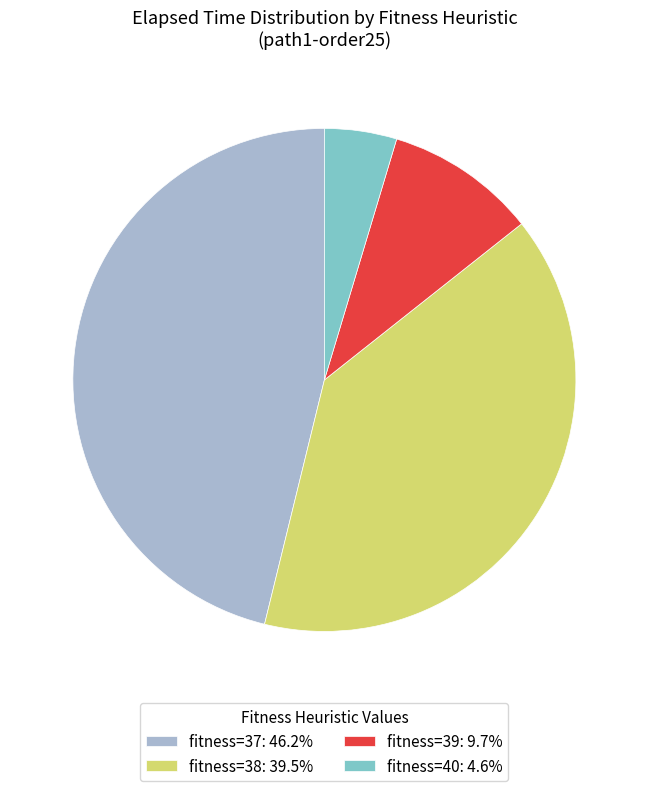

Does fitness=40: 4.6% account for over 50% of the chart?

No